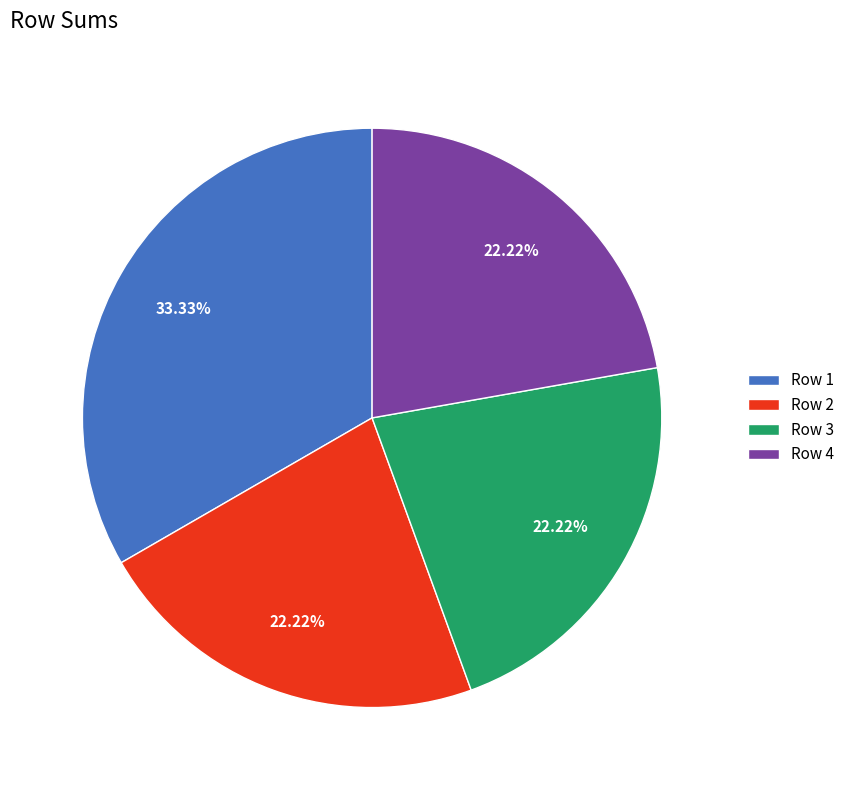

Do Row 2 and Row 3 together represent more than half of the pie?

No